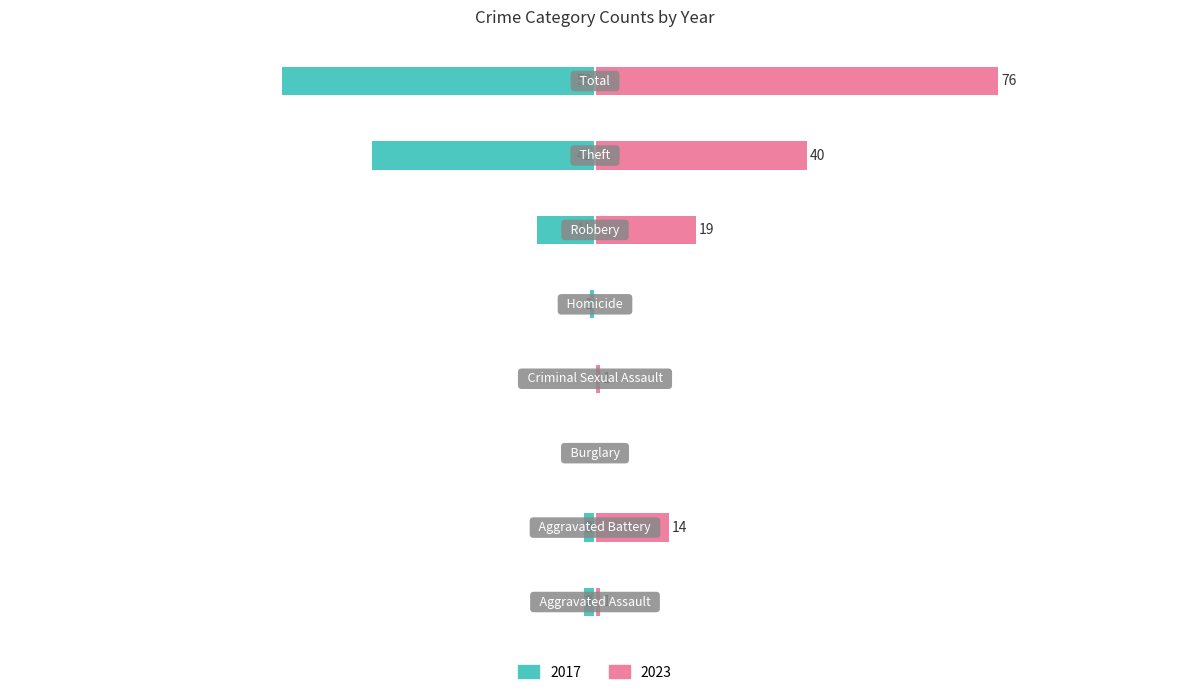

What is the value of the 2023 bar at the 8th from the left?

76